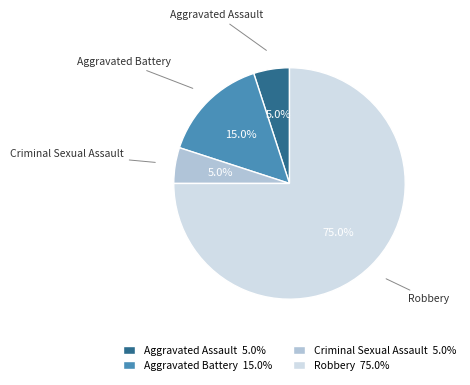

How many slices are in this pie chart?

4